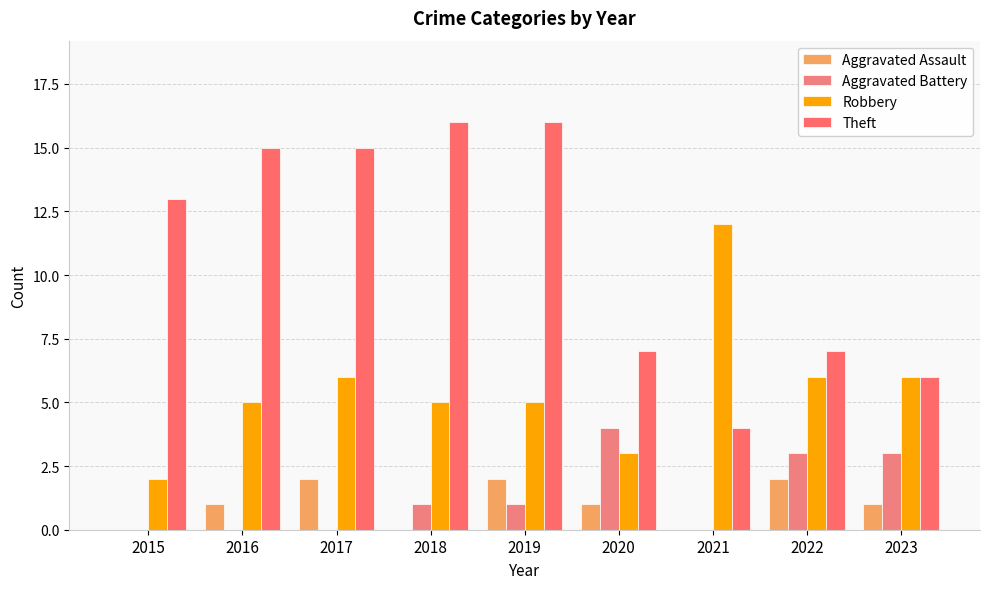

Reading right to left, list all the values displayed in this chart.

Aggravated Assault: 1	2	0	1	2	0	2	1	0
Aggravated Battery: 3	3	0	4	1	1	0	0	0
Robbery: 6	6	12	3	5	5	6	5	2
Theft: 6	7	4	7	16	16	15	15	13